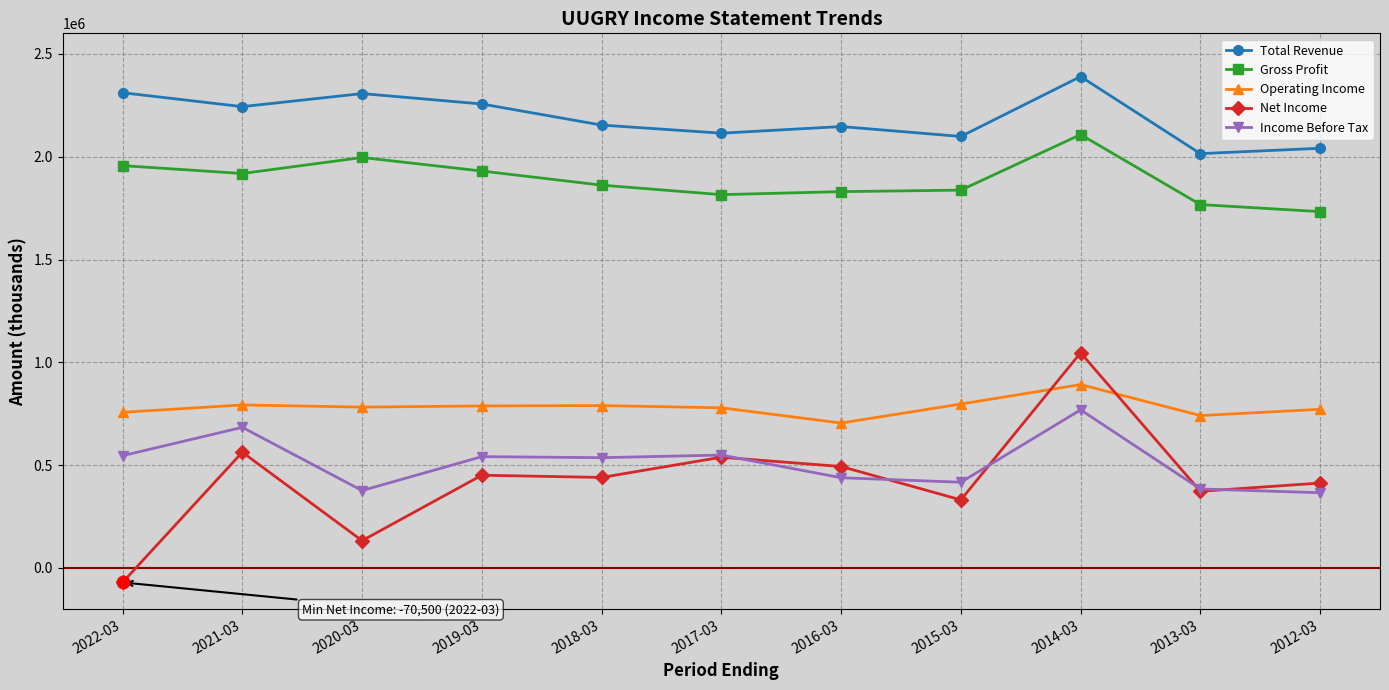

Which series has the widest spread of values?

Net Income